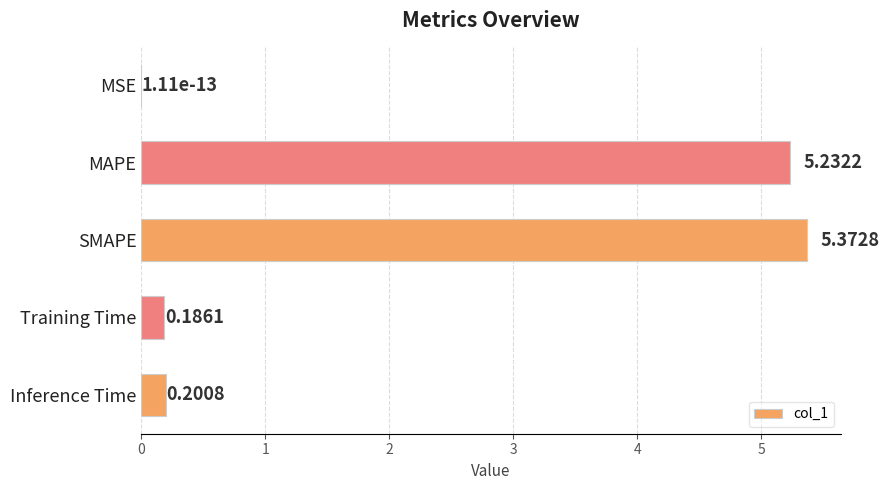

At which label is the value closest to 2?

Inference Time